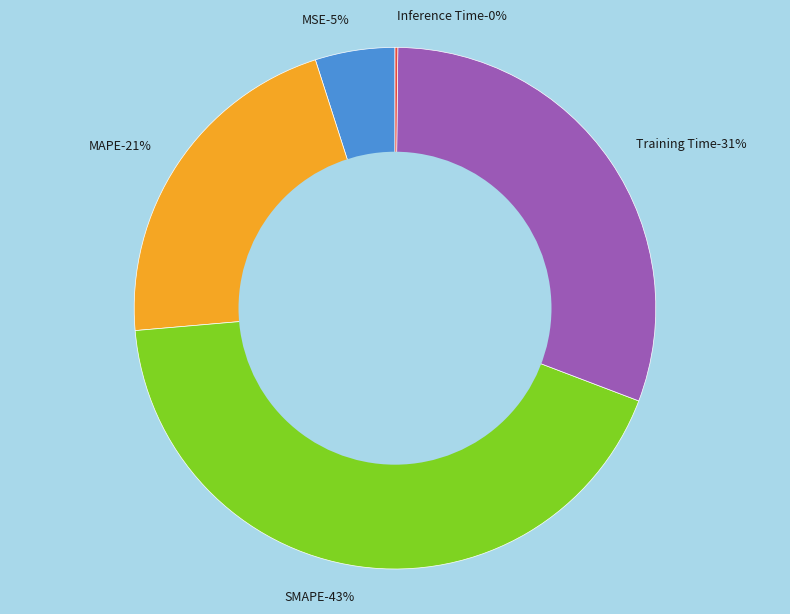

How many segments does this pie chart have?

5